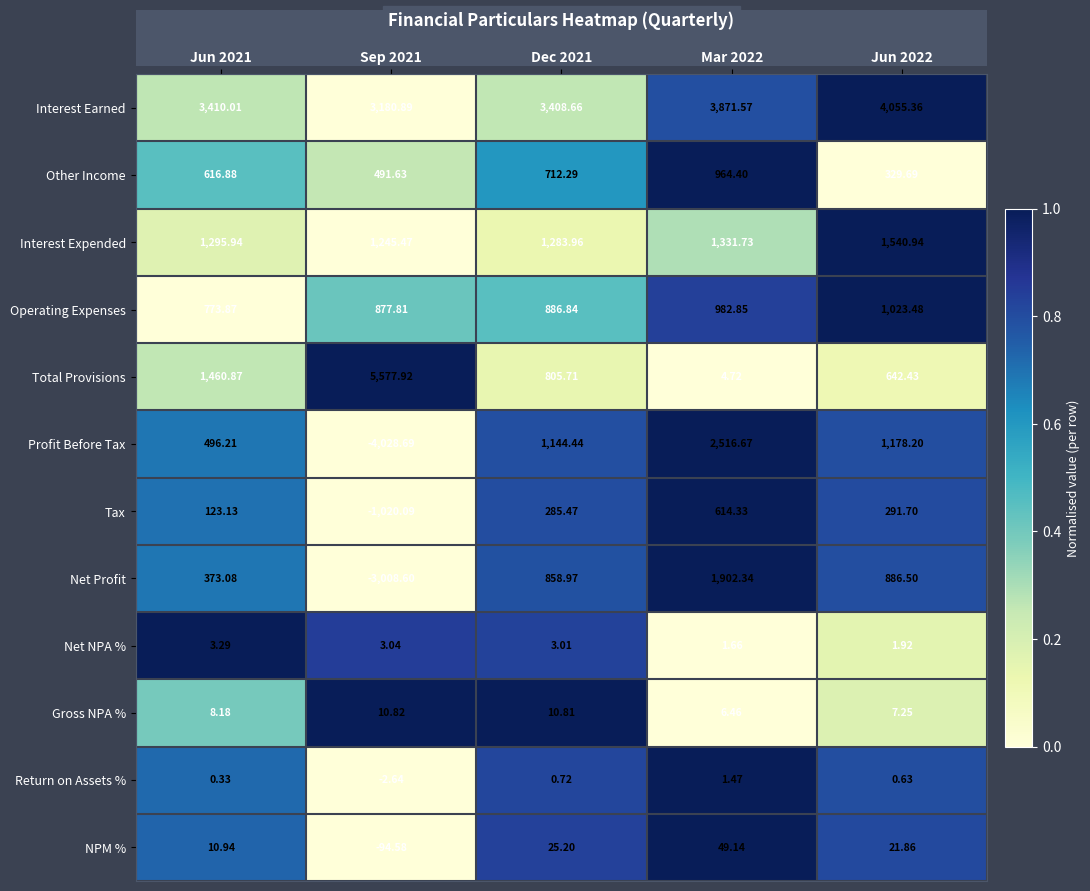

How many series are shown in this chart?

12